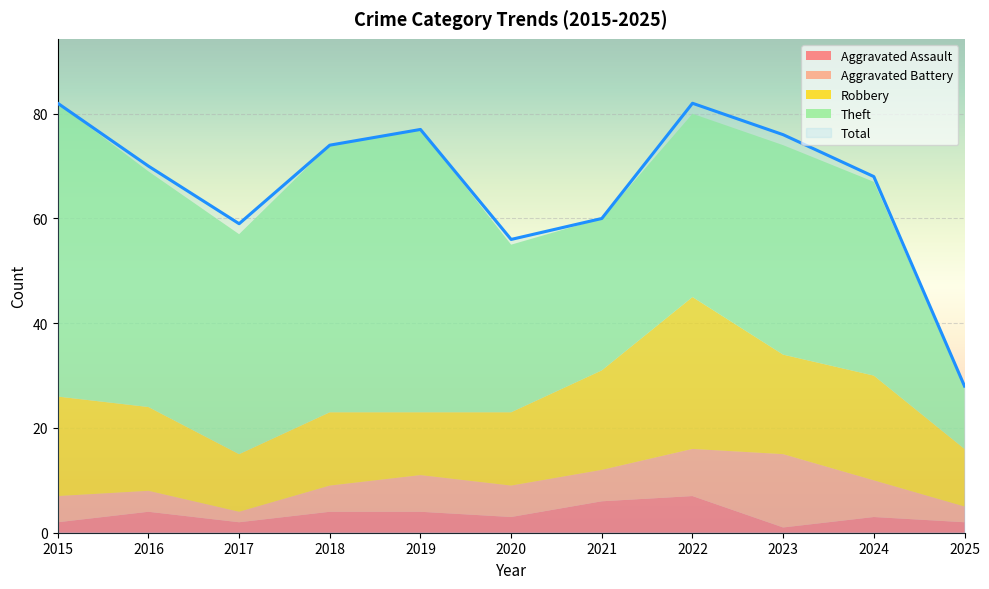

Reading right to left, extract all data points from this chart.

Aggravated Assault: 2025=2	2024=3	2023=1	2022=7	2021=6	2020=3	2019=4	2018=4	2017=2	2016=4	2015=2
Aggravated Battery: 2025=3	2024=7	2023=14	2022=9	2021=6	2020=6	2019=7	2018=5	2017=2	2016=4	2015=5
Robbery: 2025=11	2024=20	2023=19	2022=29	2021=19	2020=14	2019=12	2018=14	2017=11	2016=16	2015=19
Theft: 2025=12	2024=37	2023=40	2022=35	2021=29	2020=32	2019=54	2018=51	2017=42	2016=45	2015=56
Total: 2025=28	2024=68	2023=76	2022=82	2021=60	2020=56	2019=77	2018=74	2017=59	2016=70	2015=82